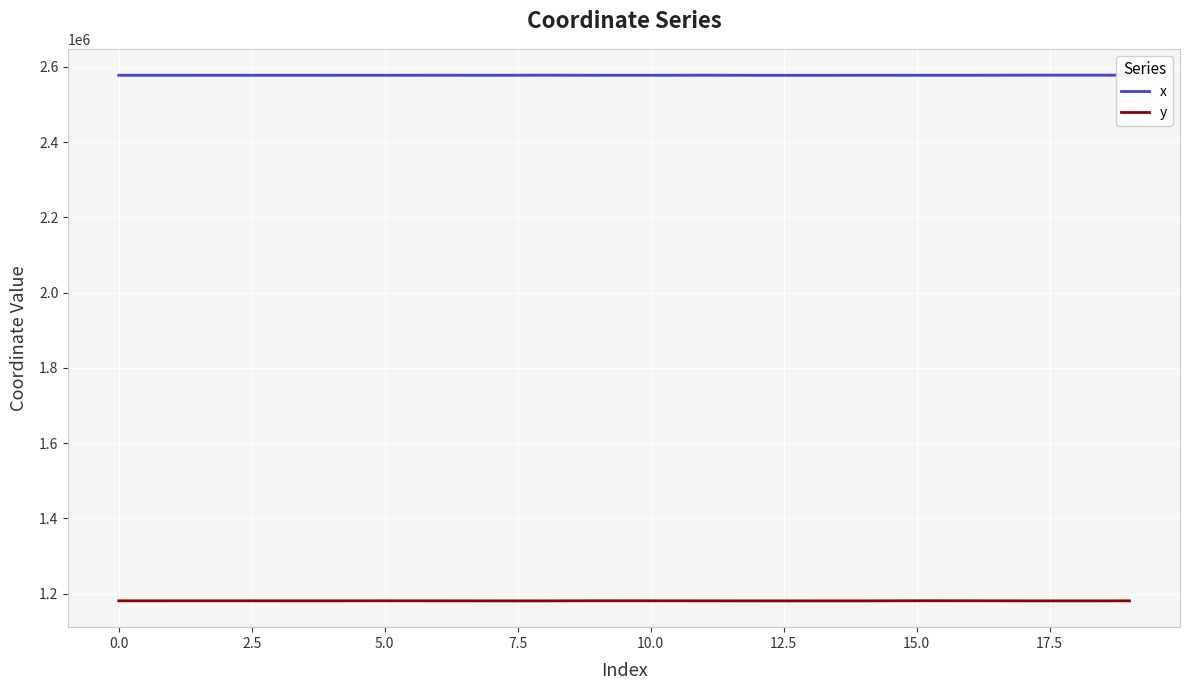

Which category has the highest value in the x series?

18